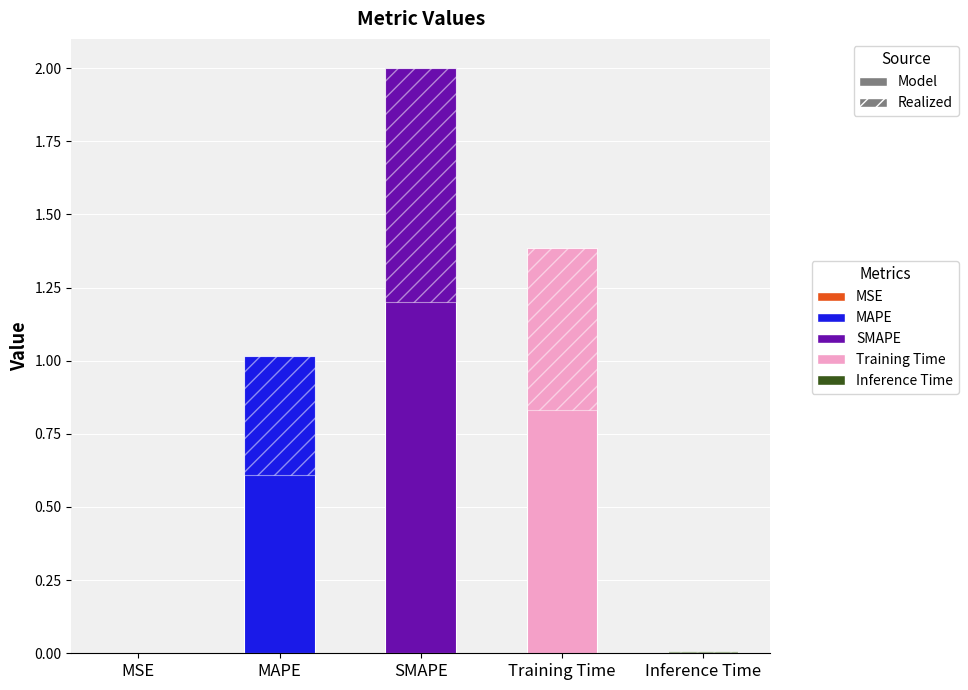

Where is the data nearest to the value 1?

MAPE